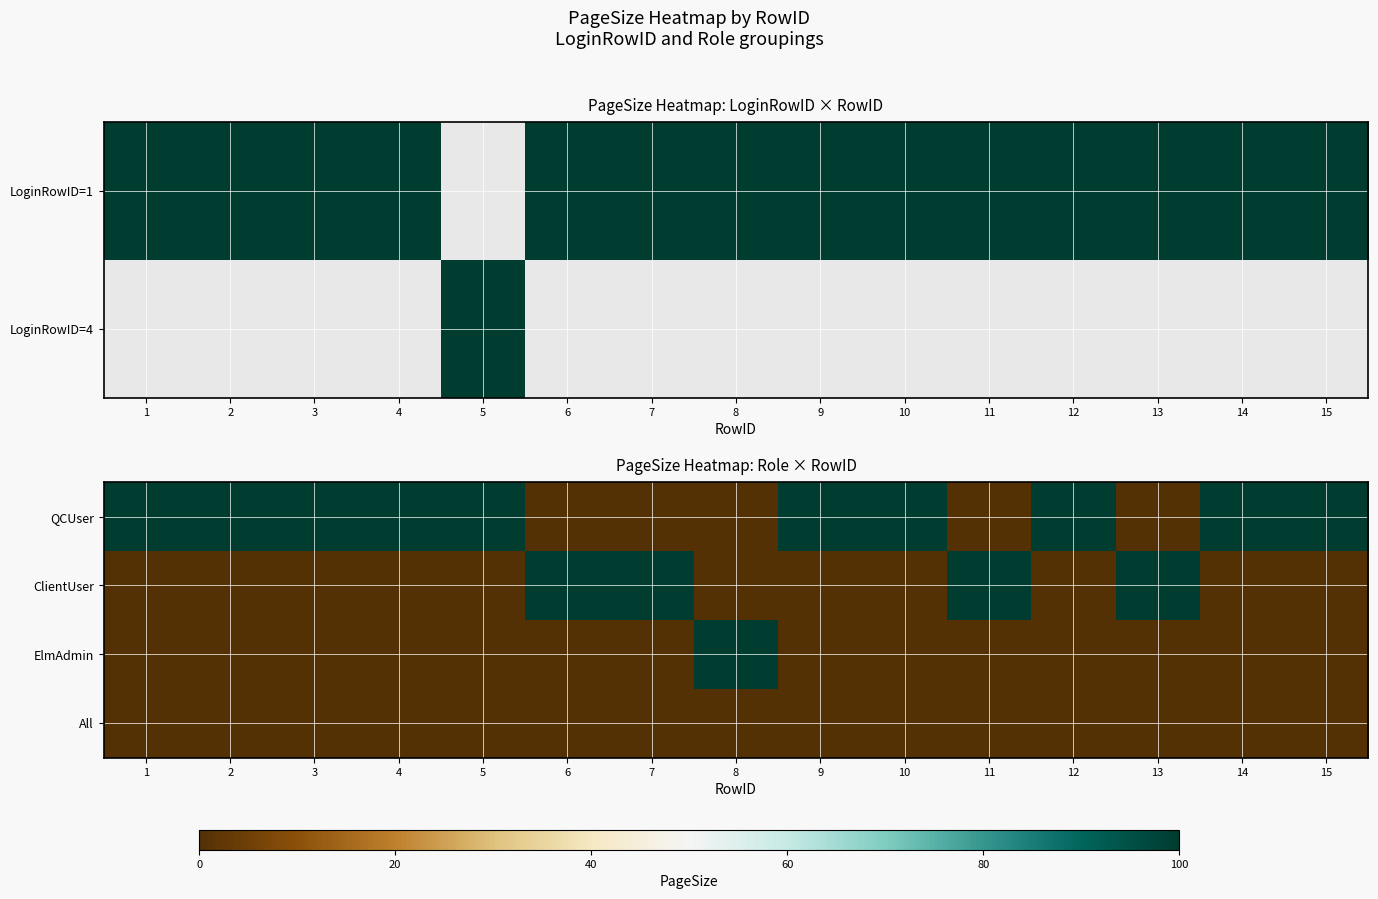

At how many categories does at least one series exceed 39?

15